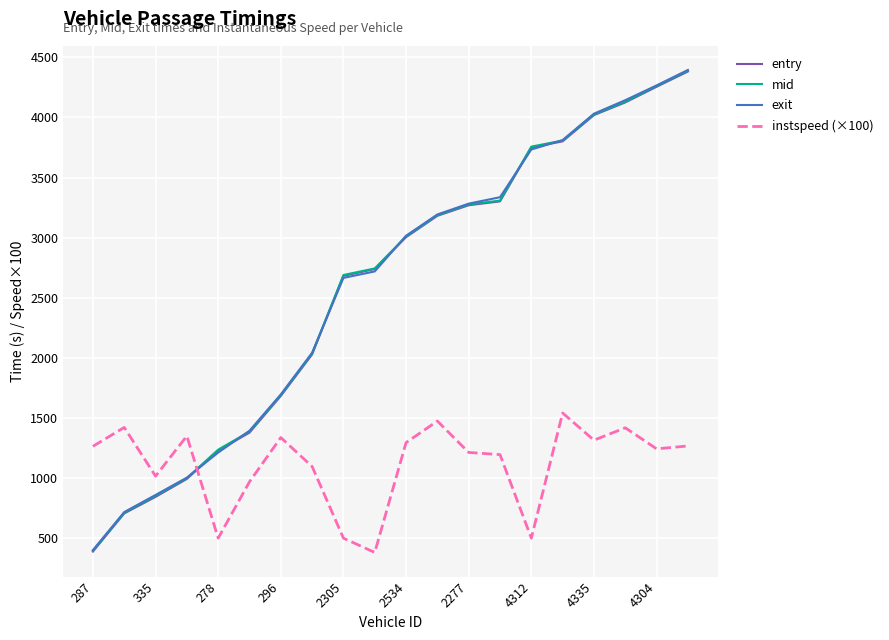

What is the maximum value for instspeed (×100)?

1541.0